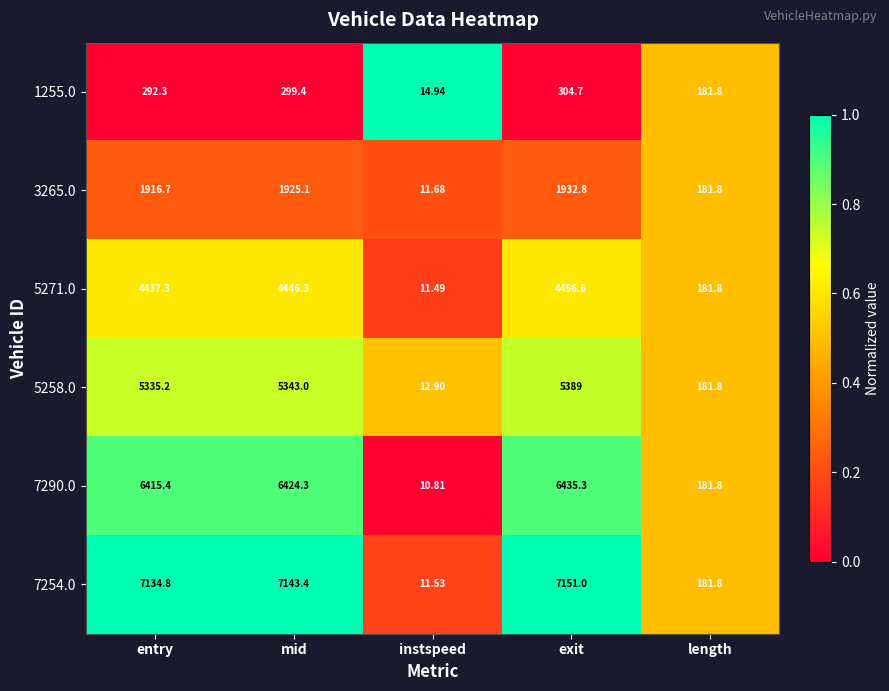

At which category is the sum across all series the highest?

exit